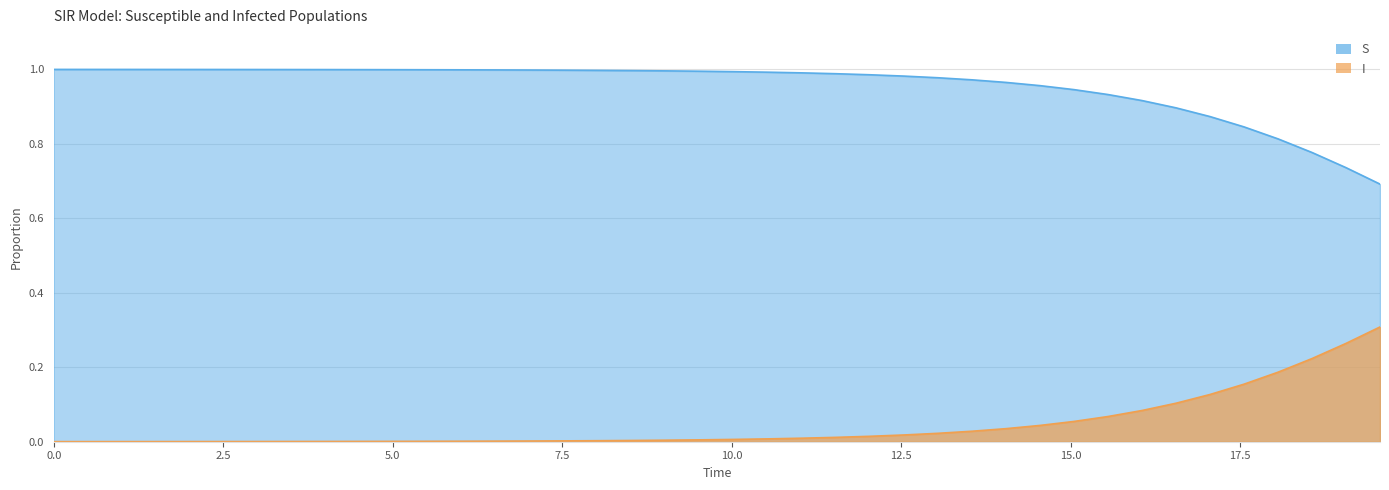

Which series has the largest range (max minus min)?

I